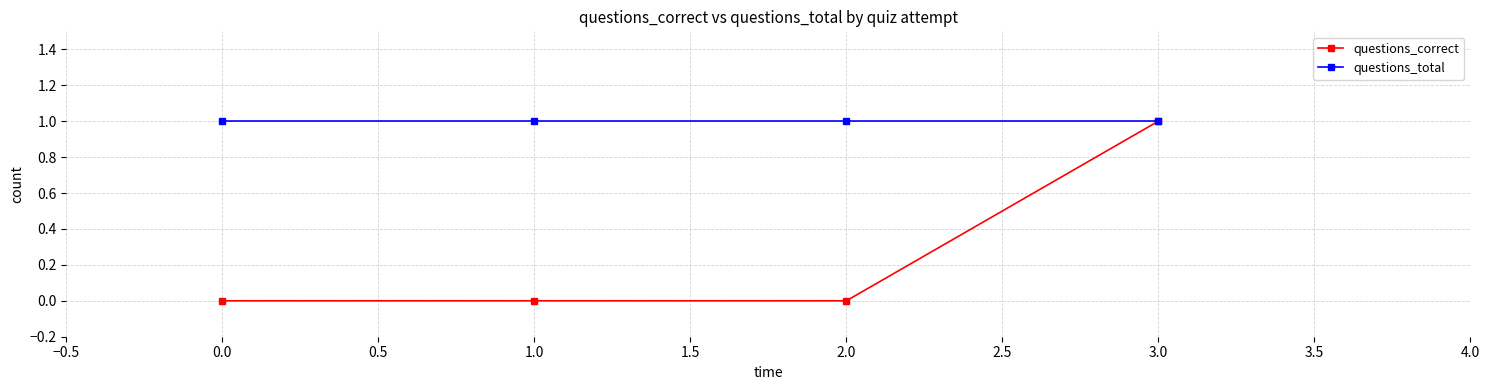

What is the difference between the maximum and minimum values in the questions_correct series?

1